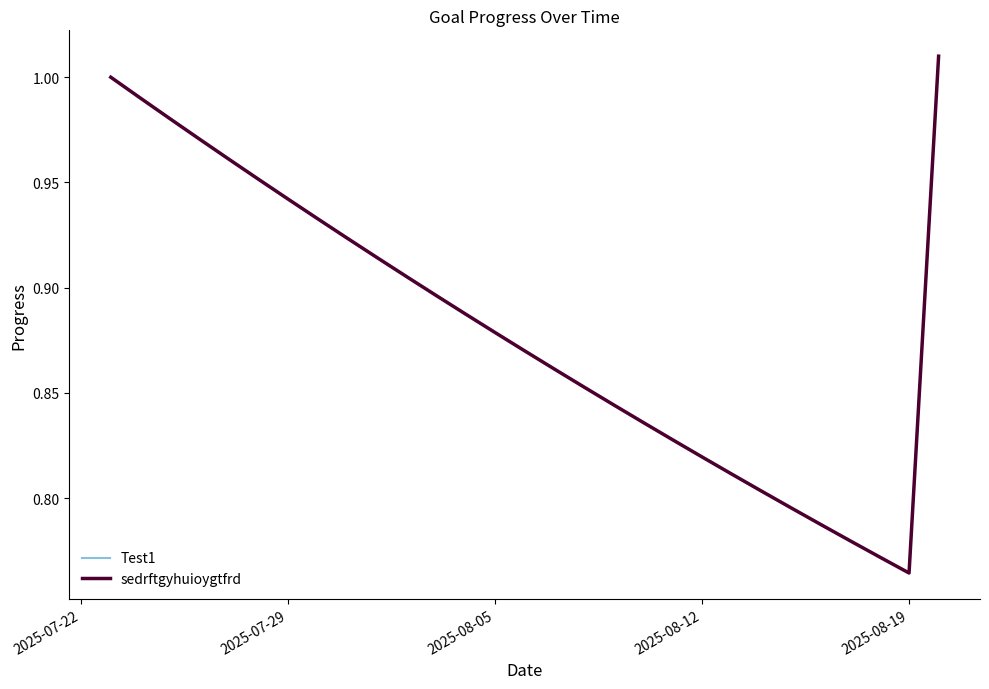

What is the sum of all Test1 values?

25.6